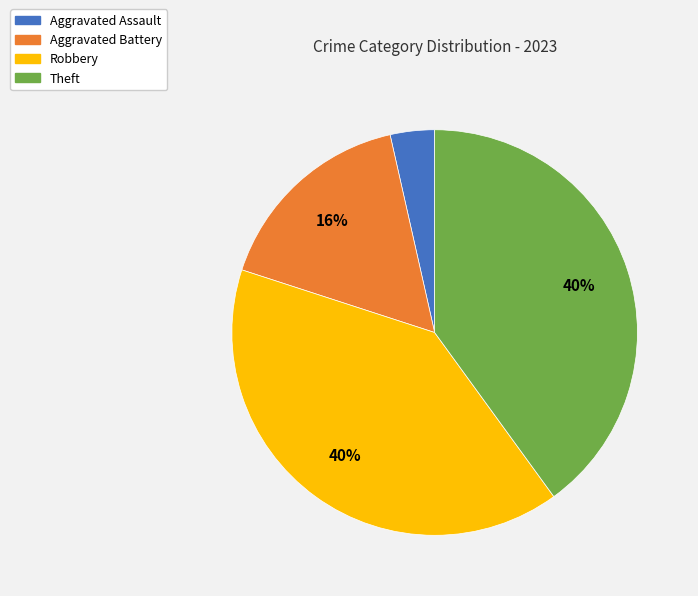

Is there any slice that represents more than half of the pie?

No